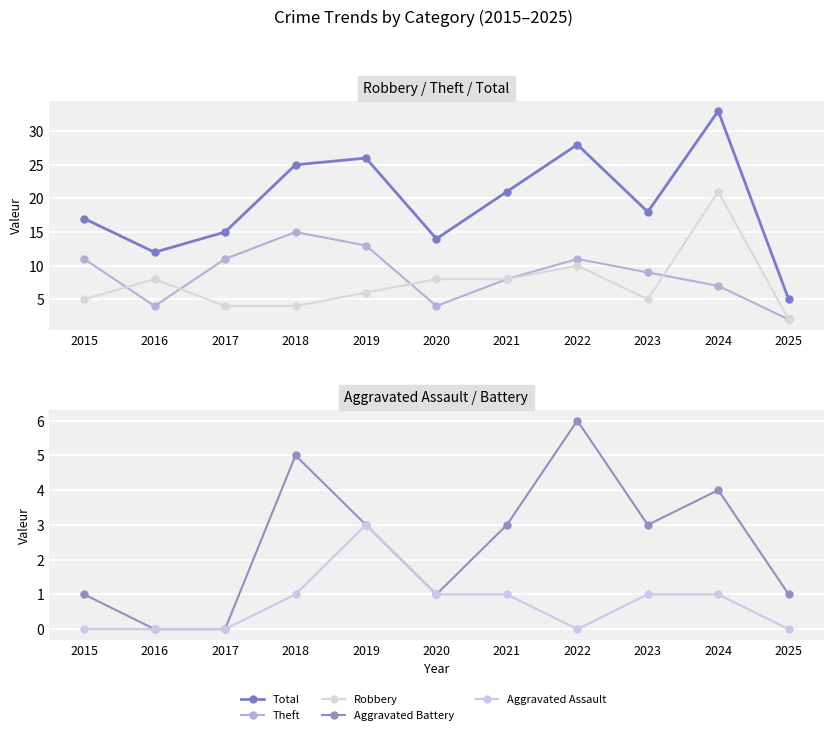

How many interior local peaks does the Total series have?

3